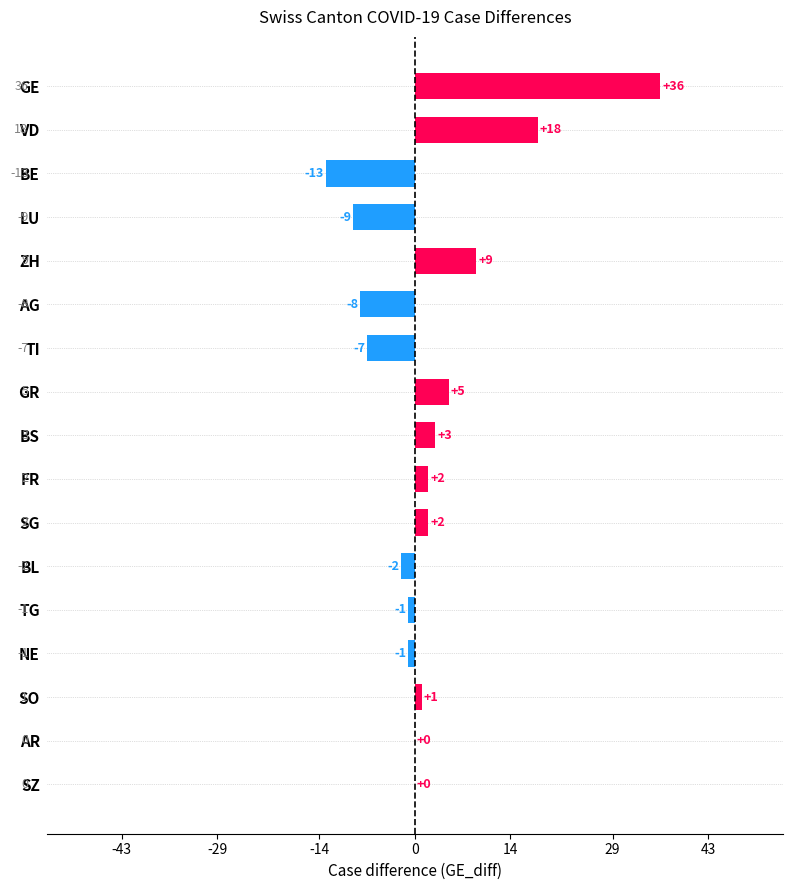

Reading top to bottom, list all the values displayed in this chart.

GE=36	VD=18	BE=-13	LU=-9	ZH=9	AG=-8	TI=-7	GR=5	BS=3	FR=2	SG=2	BL=-2	TG=-1	NE=-1	SO=1	AR=0	SZ=0